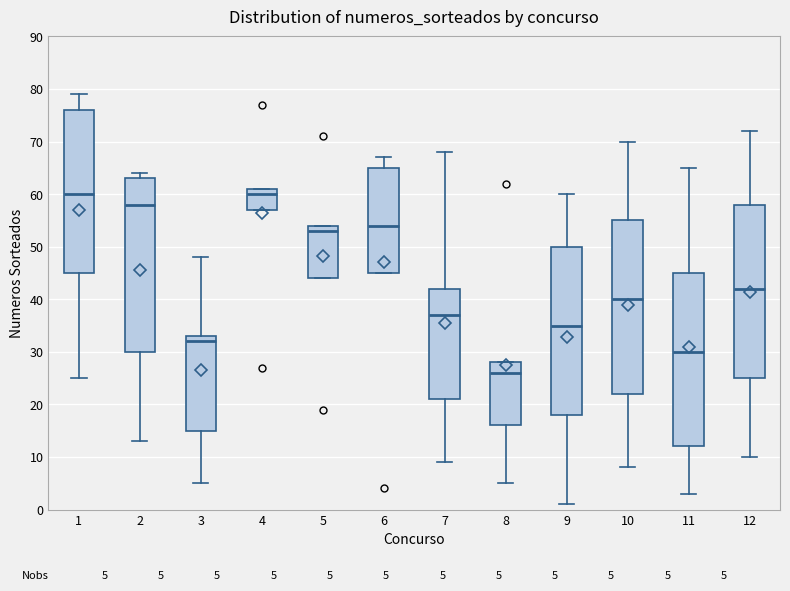

Which box has the lowest median line?

8